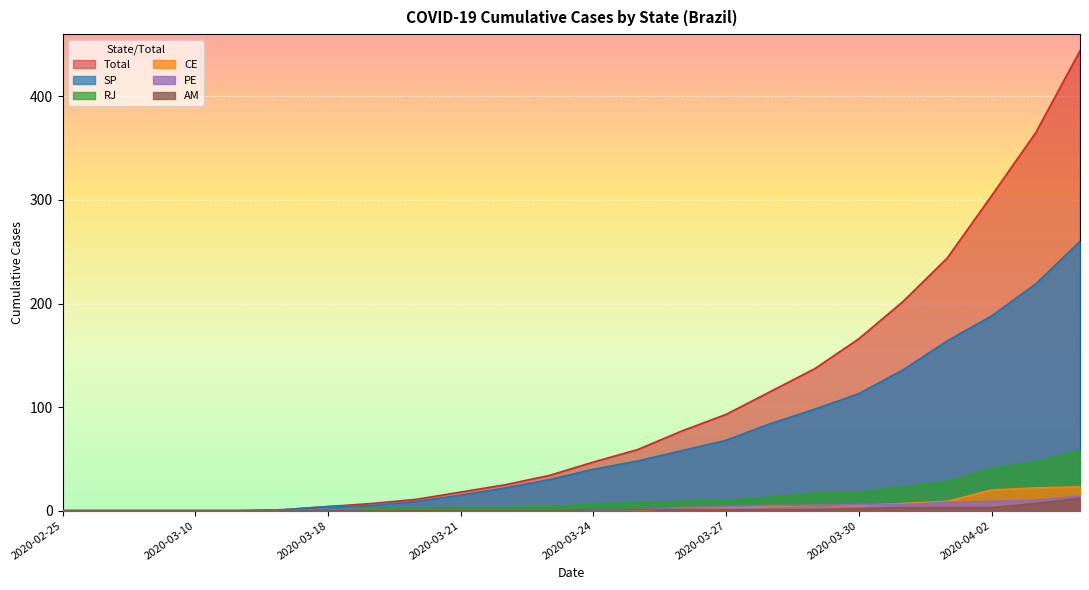

Between 2020-03-20 and 2020-03-15, which is larger?

2020-03-20